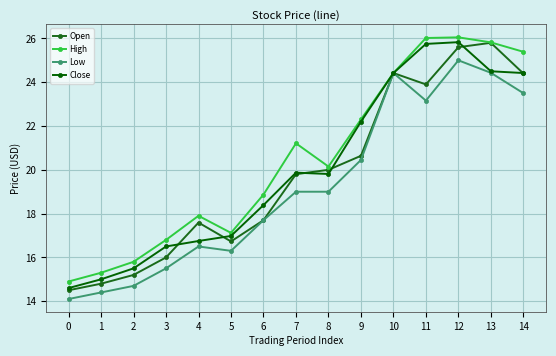

Reading left to right, transcribe all the data shown in this chart.

Open: 0=14.5	1=14.8	2=15.2	3=16.0	4=17.6	5=16.7	6=17.7	7=19.8	8=20.0	9=20.6	10=24.4	11=23.9	12=25.6	13=25.8	14=24.4
High: 0=14.9	1=15.3	2=15.8	3=16.8	4=17.9	5=17.1	6=18.9	7=21.2	8=20.1	9=22.3	10=24.4	11=26.0	12=26.1	13=25.8	14=25.4
Low: 0=14.1	1=14.4	2=14.7	3=15.5	4=16.5	5=16.3	6=17.7	7=19.0	8=19.0	9=20.4	10=24.4	11=23.2	12=25.0	13=24.4	14=23.5
Close: 0=14.6	1=15.0	2=15.5	3=16.5	4=16.8	5=17.0	6=18.4	7=19.9	8=19.8	9=22.2	10=24.4	11=25.8	12=25.8	13=24.5	14=24.4